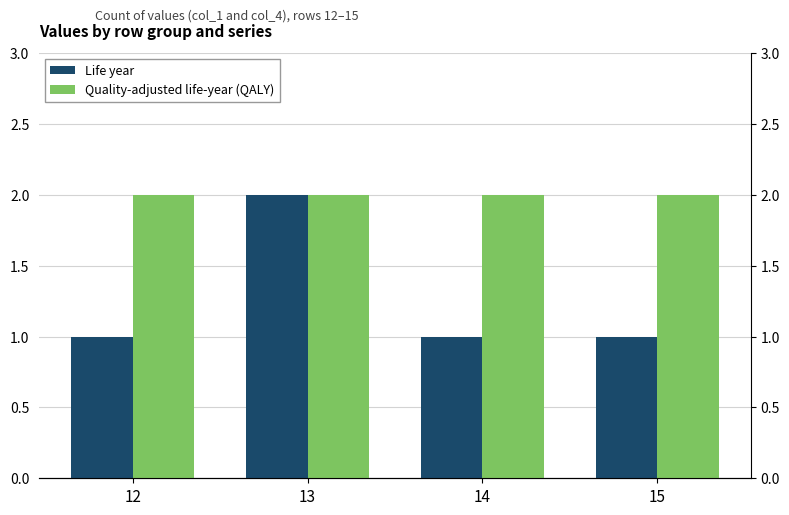

What is the value of the Life year bar at the 4th from the left?

1